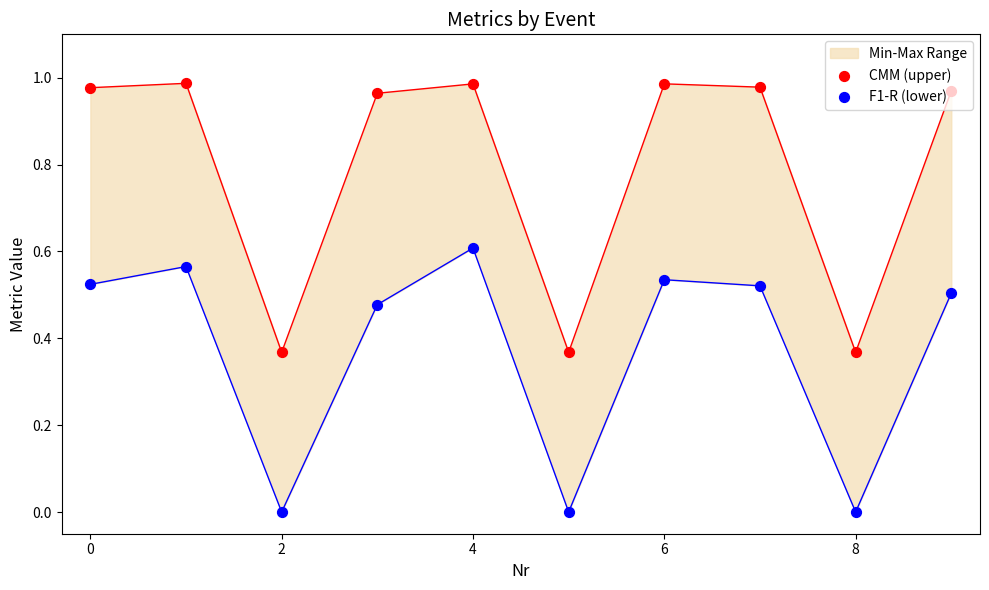

At how many categories does at least one series exceed 0?

10